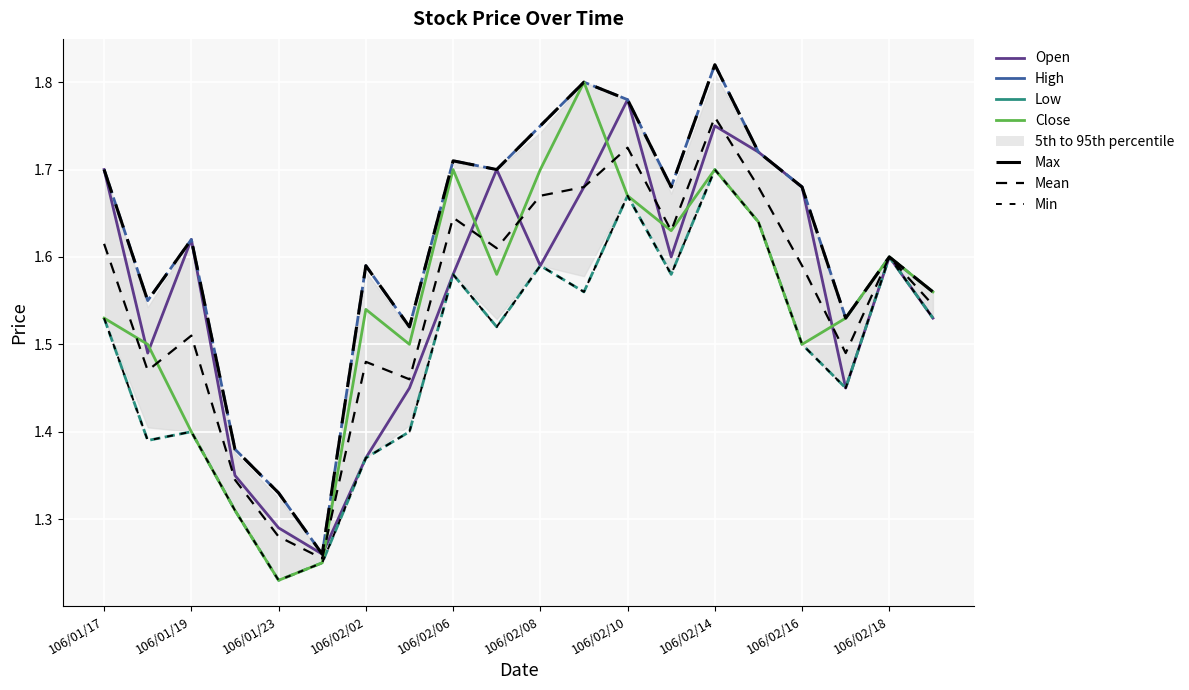

The Open series shows 0.7 at 106/02/20. True or false?

False